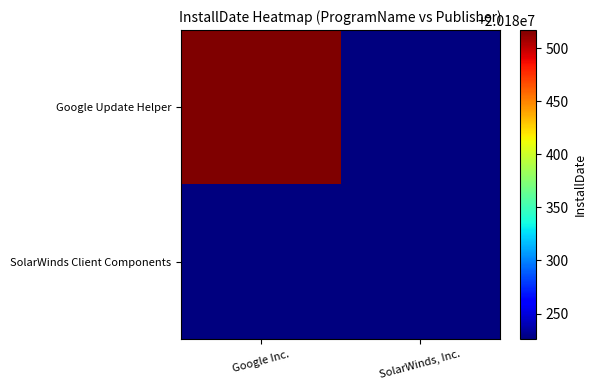

Which series has the widest spread of values?

Google Update Helper